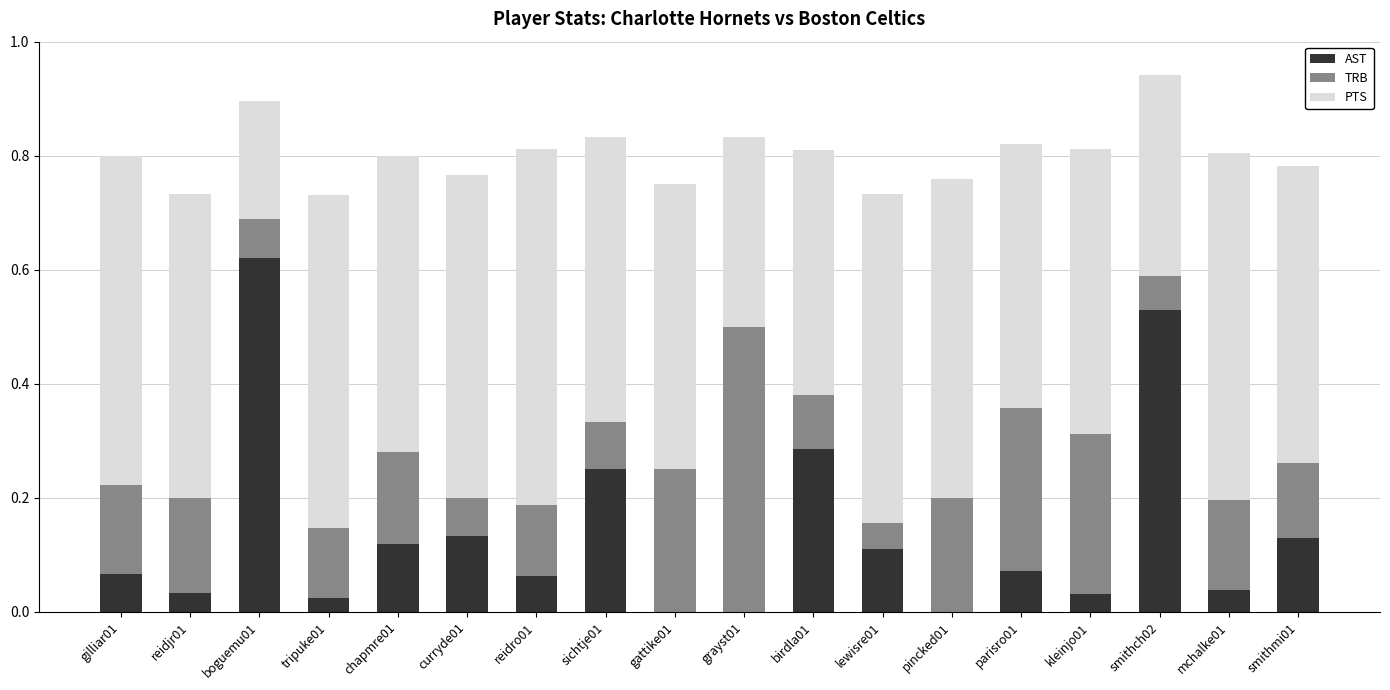

At which label does AST reach its peak?

boguemu01